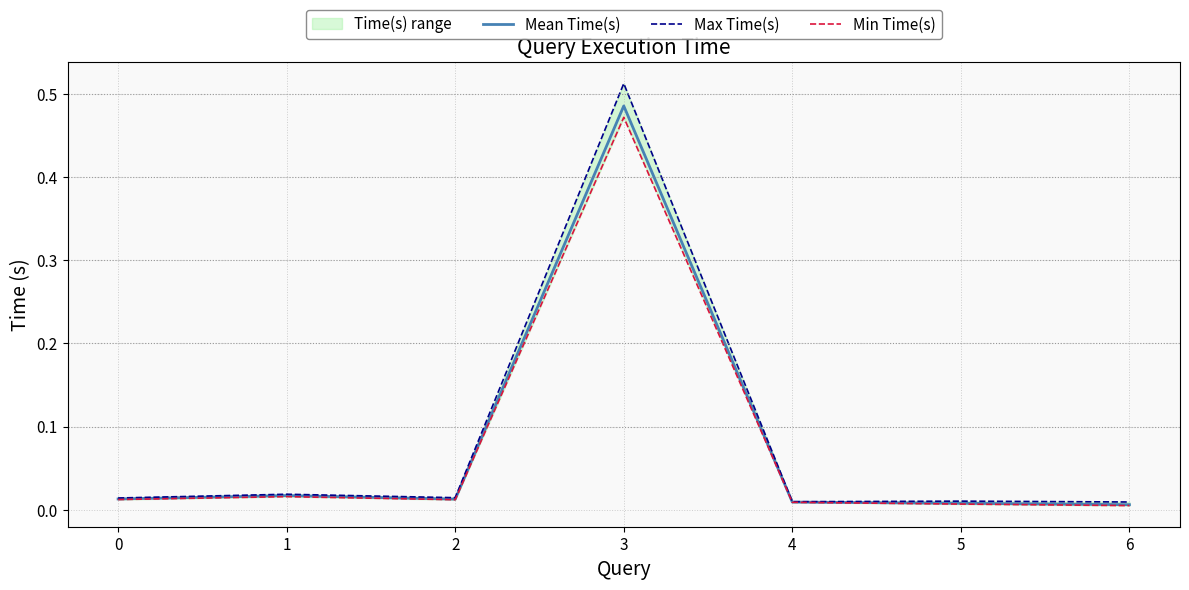

What is the sum of all Max Time(s) values?

0.6